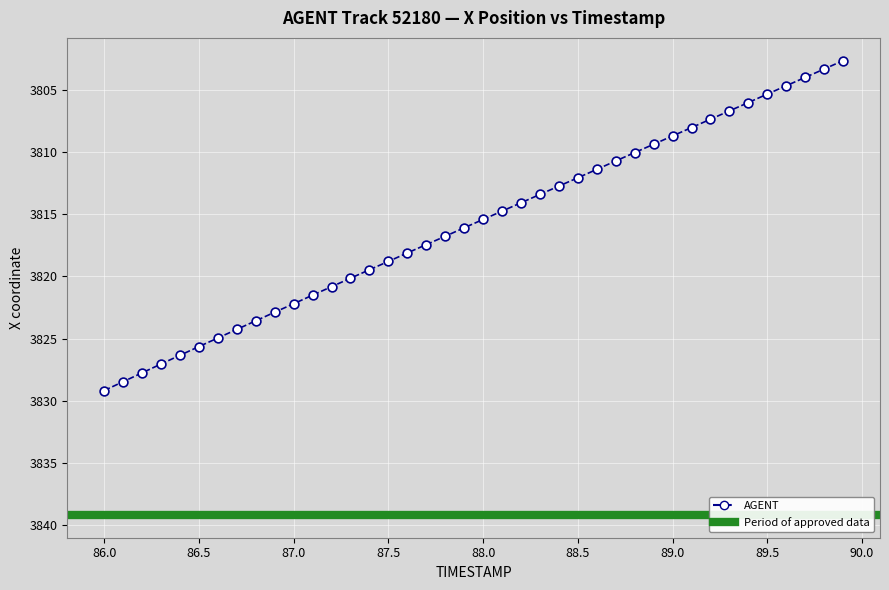

What is the range of Y values (max minus min)?

26.5